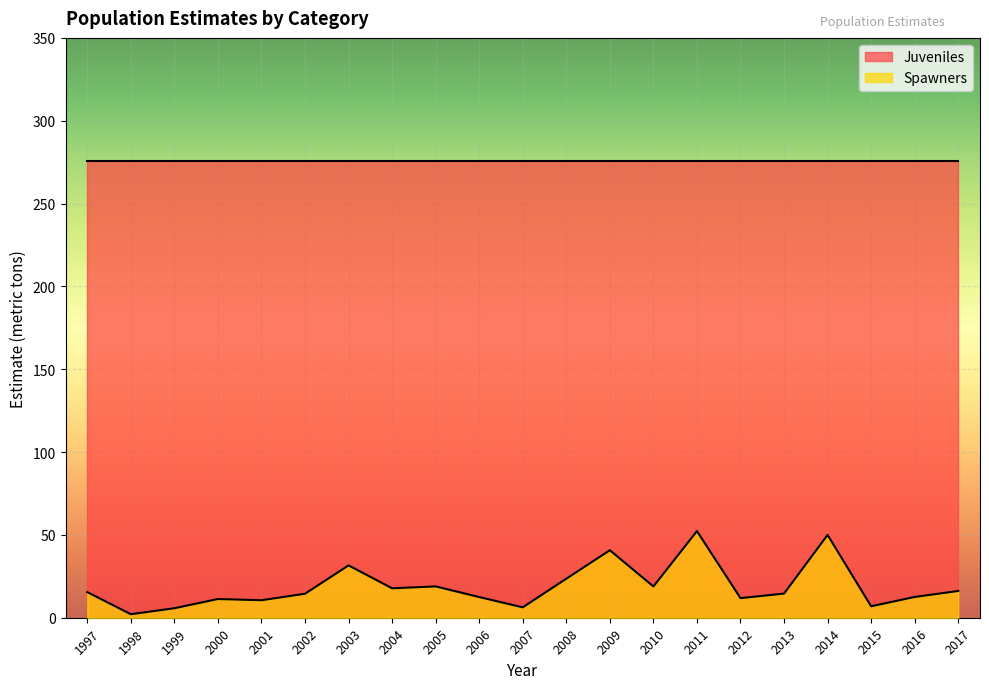

At which category does the data reach its first local valley?

1998